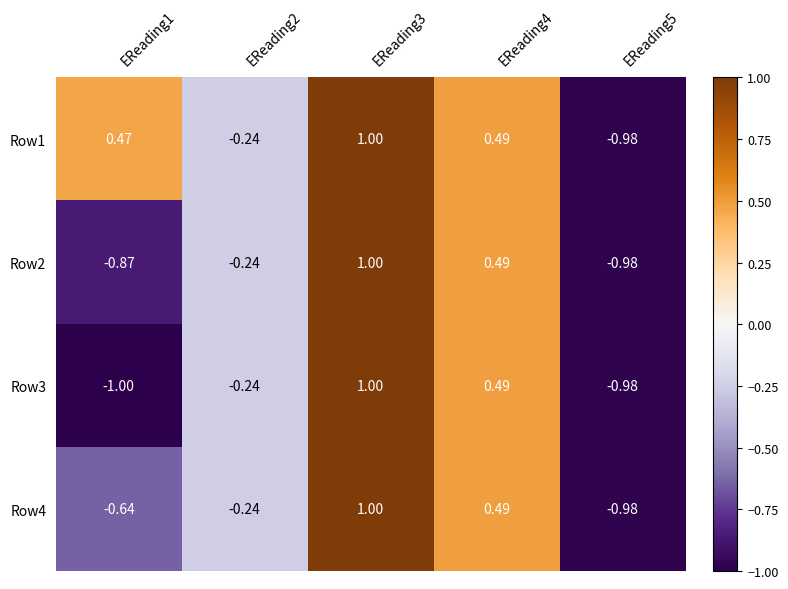

Is the value of Row4 at EReading4 greater than the value of Row3 at EReading3?

No